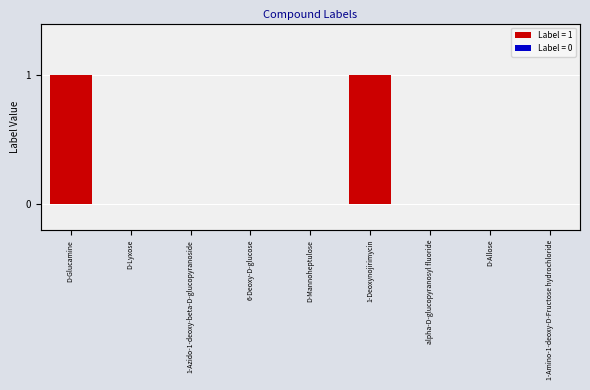

Which label corresponds to the largest value in the chart?

D-Glucamine